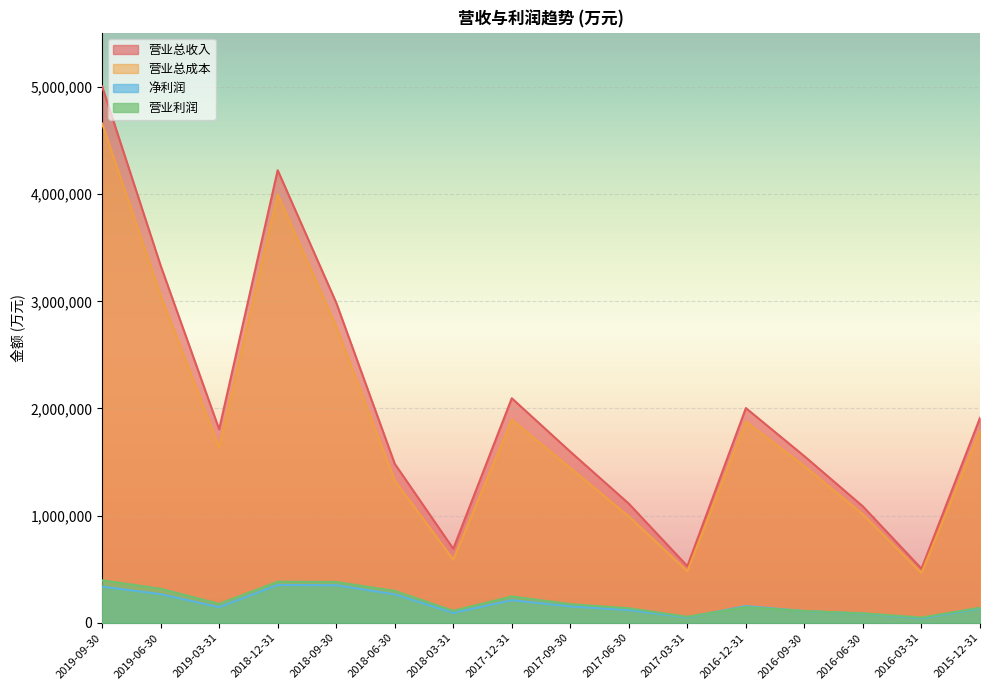

What is the average value of the 营业总成本 series?

1841044